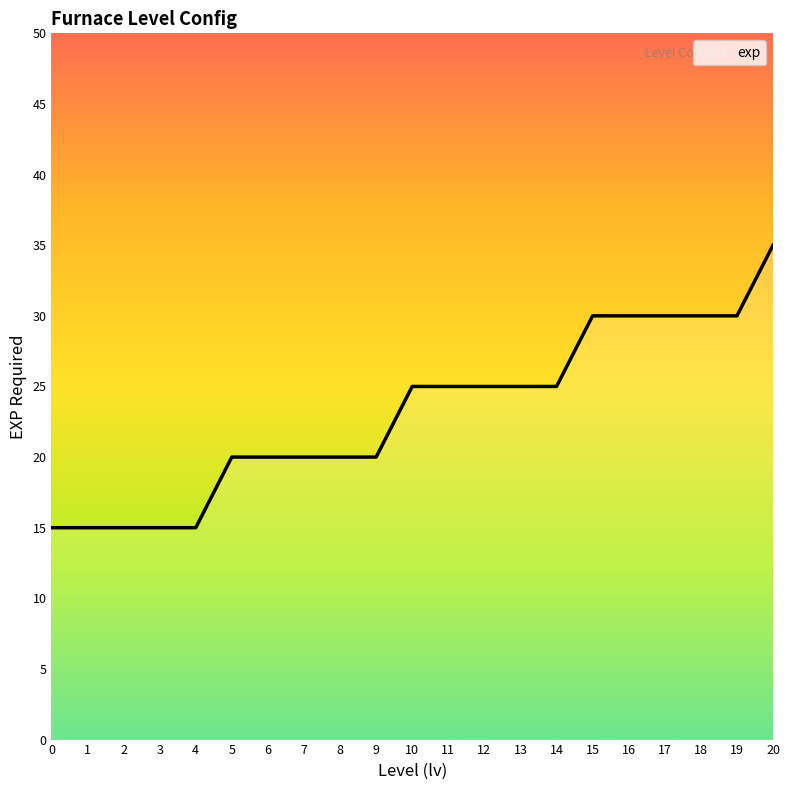

What is the change in value from 6 to 12?

+5